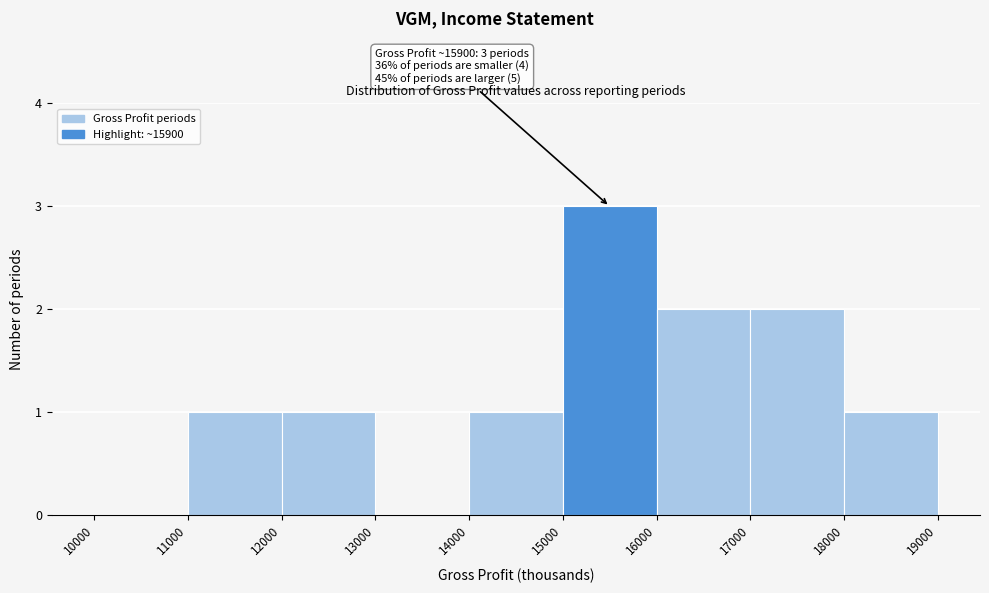

Which range on the x-axis has the tallest bar?

15000 to 16000